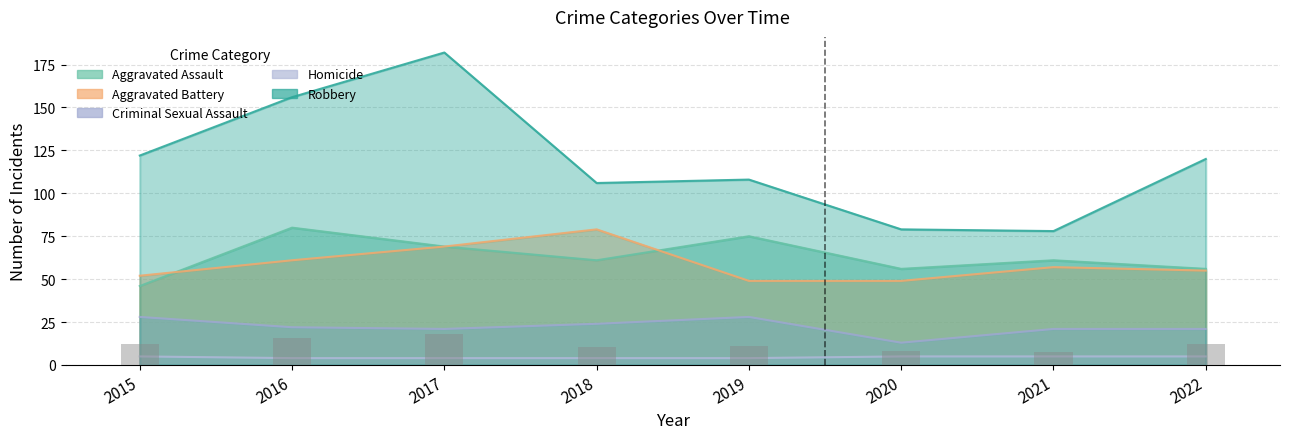

Count the number of data series in this chart.

5